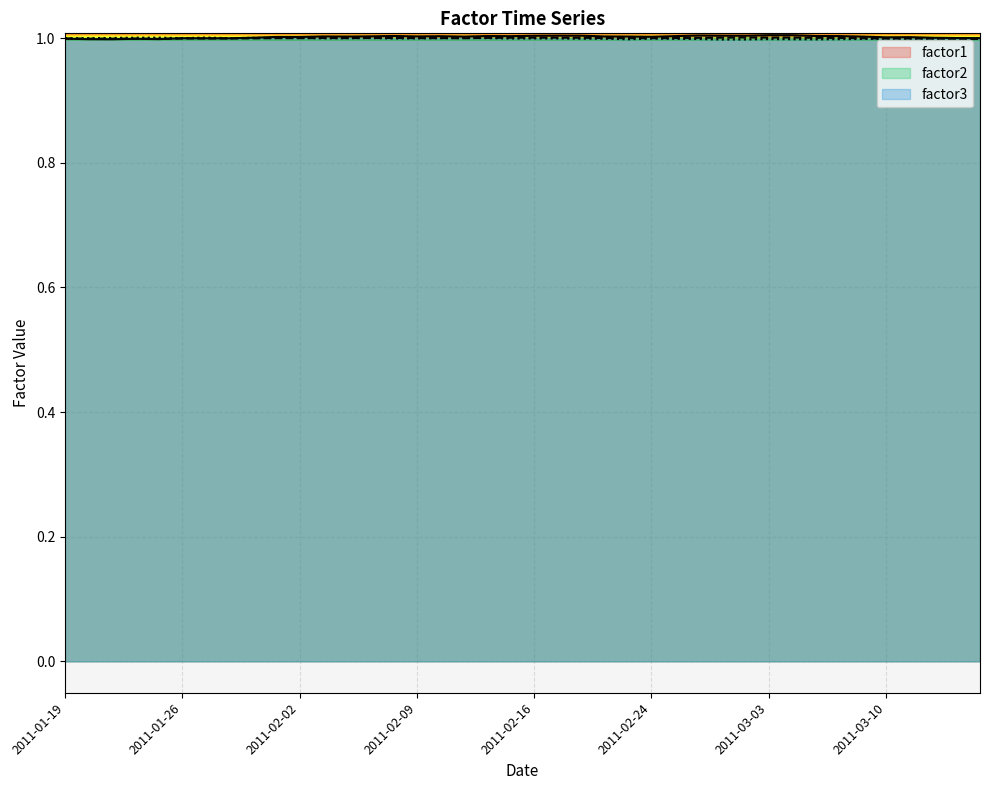

What is the maximum value for factor1?

1.0